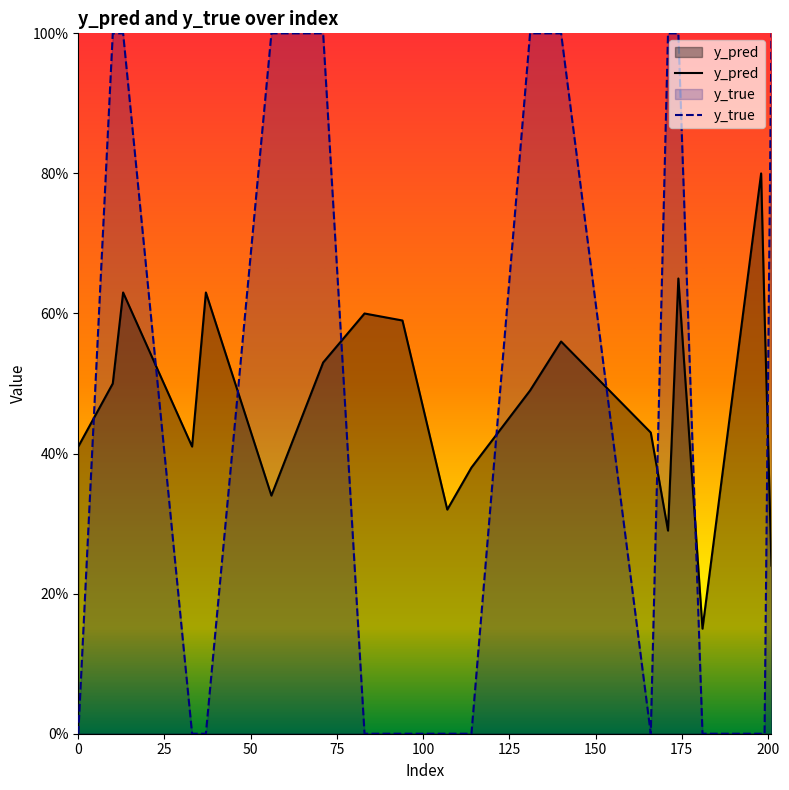

List the series in order of their peak value, lowest first.

y_pred, y_true